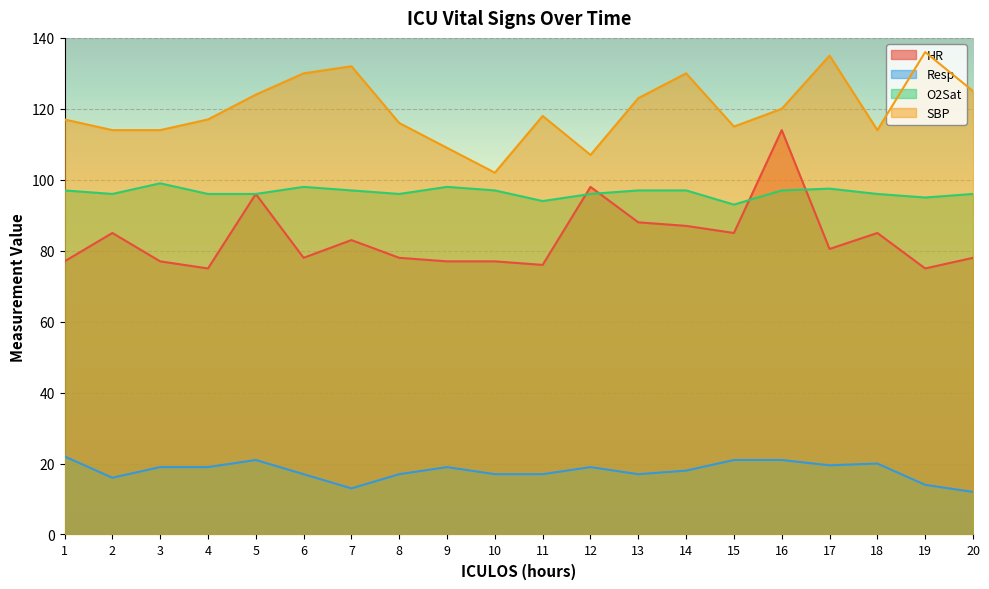

What is the average value of the Resp series?

17.9